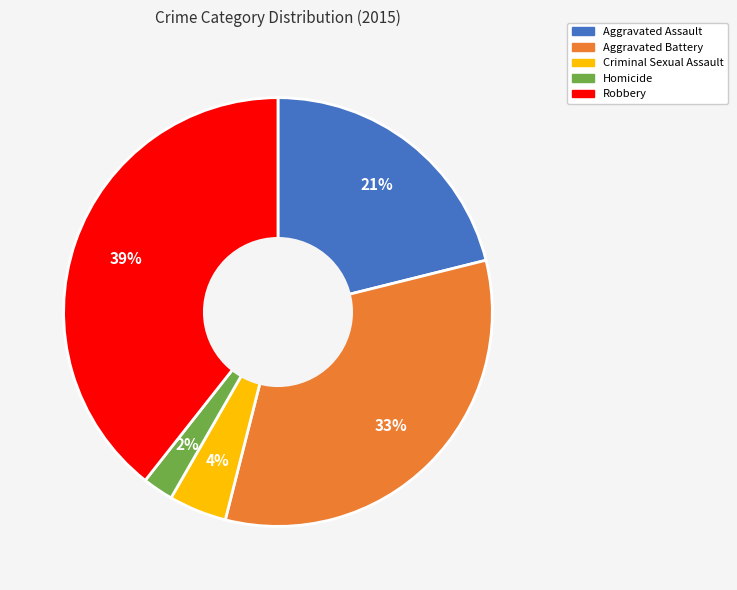

Approximately how many times larger is the value at Aggravated Assault compared to Aggravated Battery?

0.6